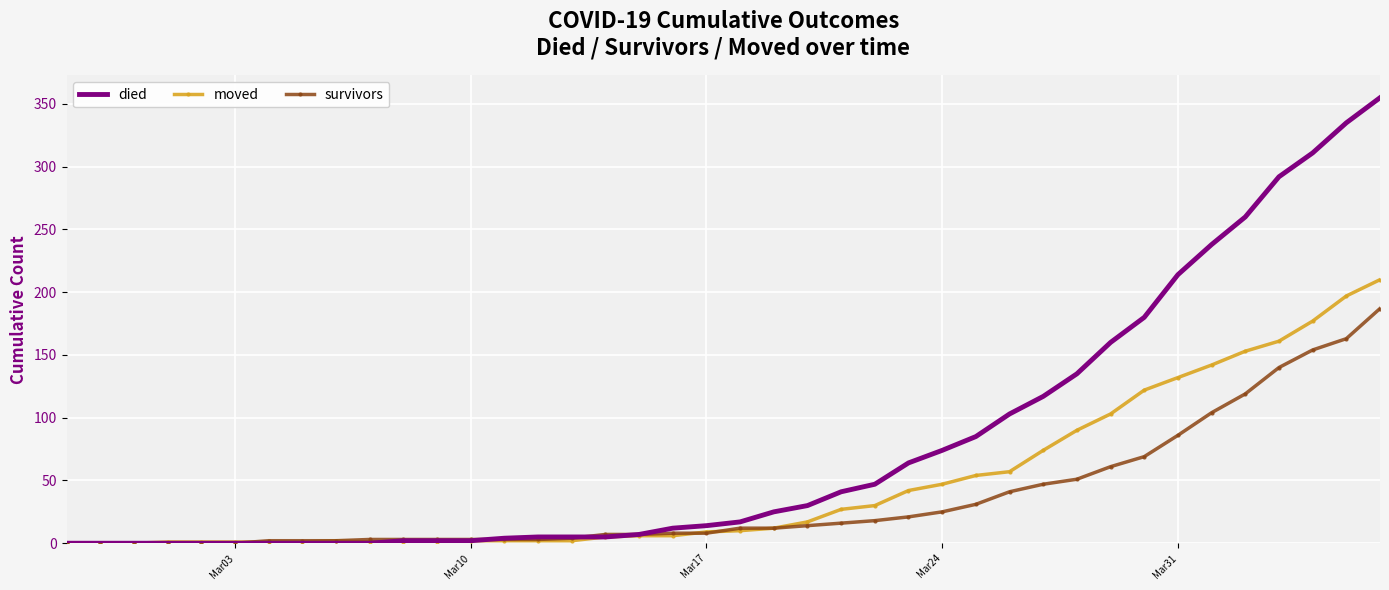

List the series in order of their peak value, highest first.

died, moved, survivors